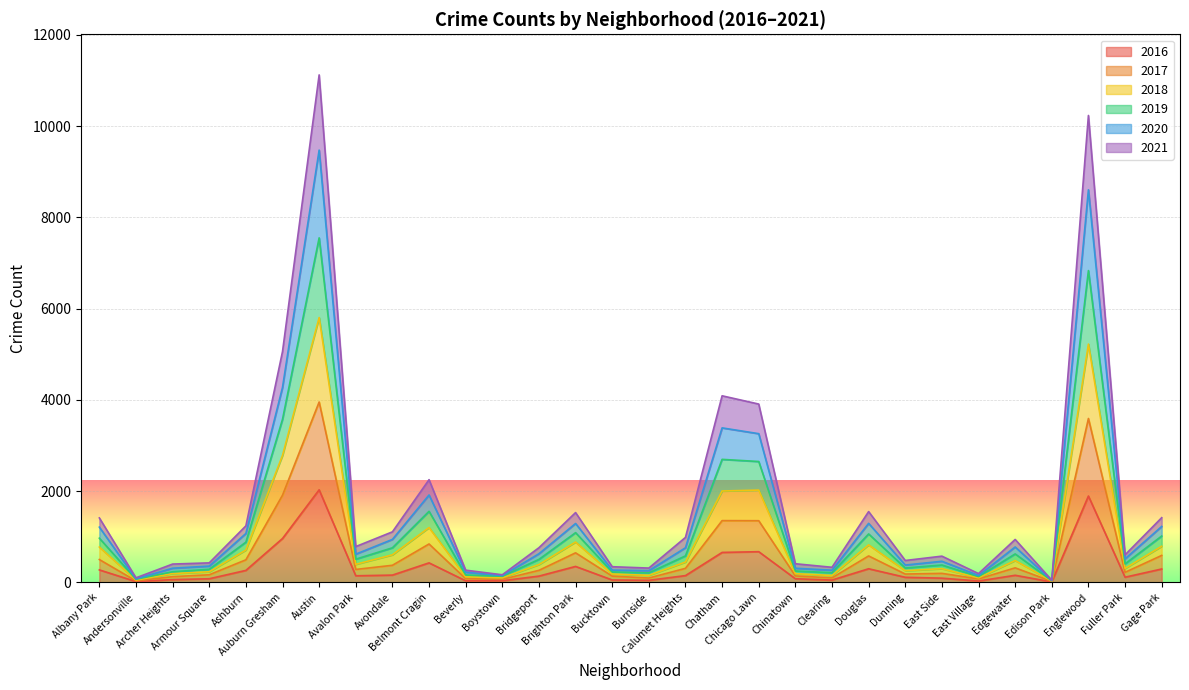

What is the spread (max minus min) of values at Burnside?

268